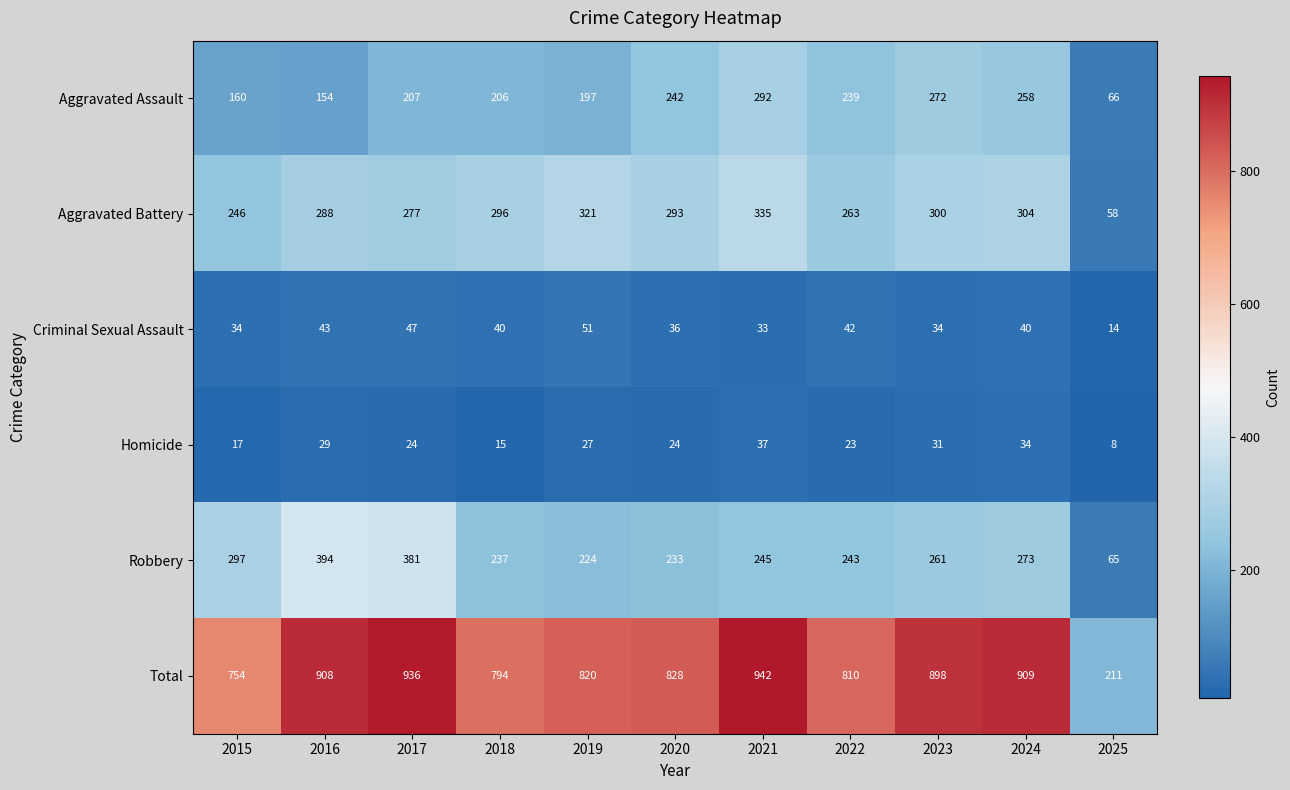

The value of Homicide at 2017 is 34. True or false?

False